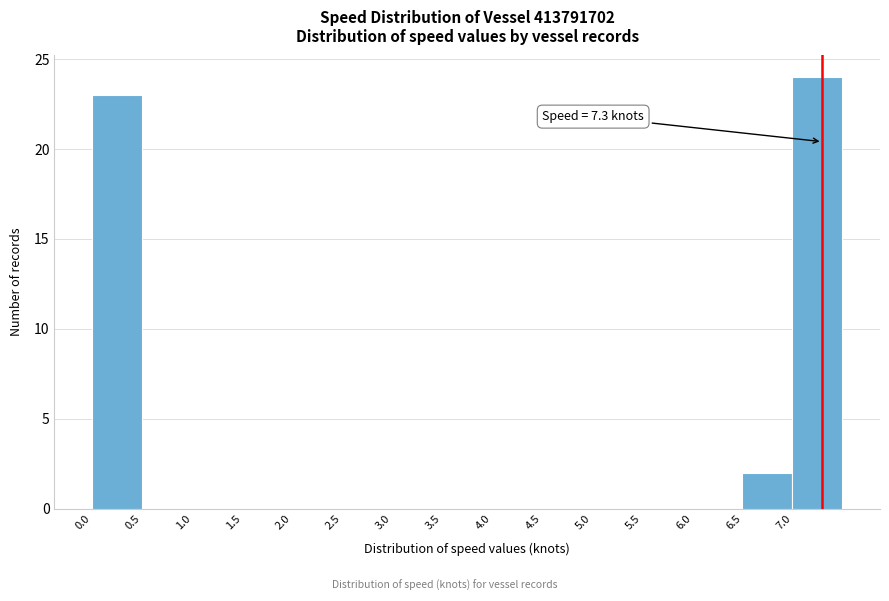

Which range on the x-axis has the tallest bar?

7.0 to 7.5